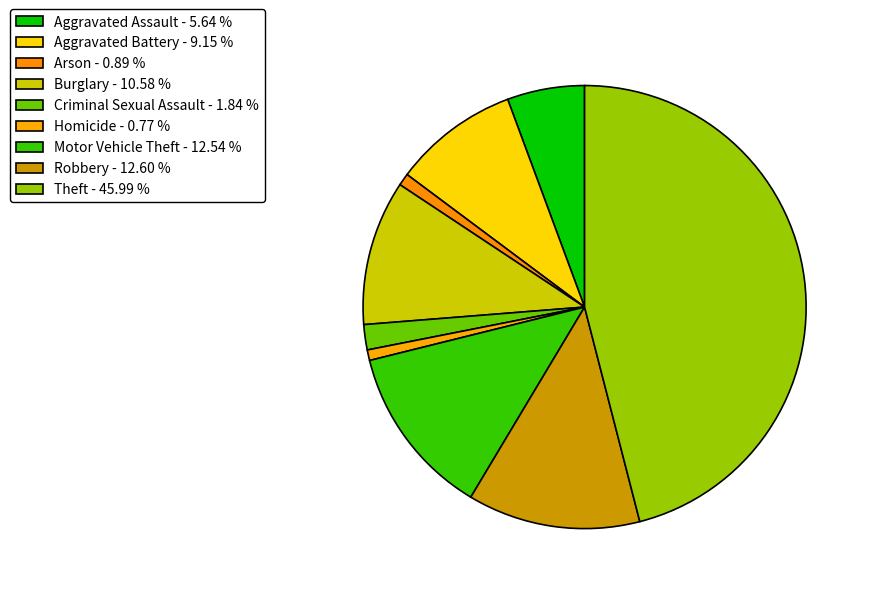

Which slice is the largest?

Theft